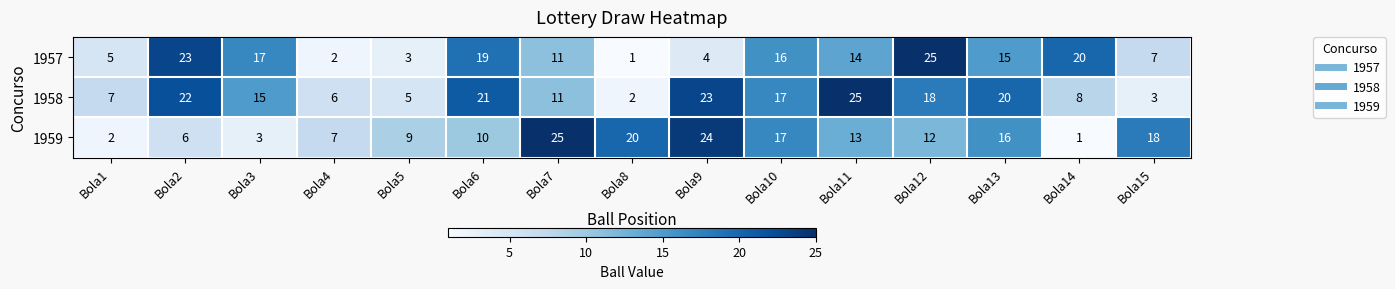

At which category is the sum across all series the highest?

Bola12